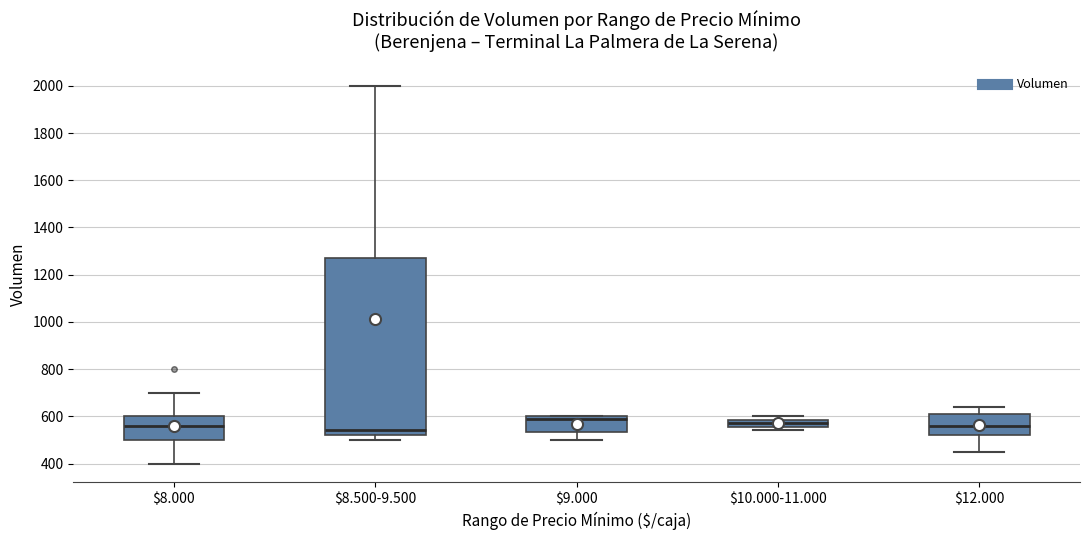

Where is the upper edge of the box for $12.000 on the y-axis? The values are not printed on the chart, so give them approximately, as read against the axis.

620